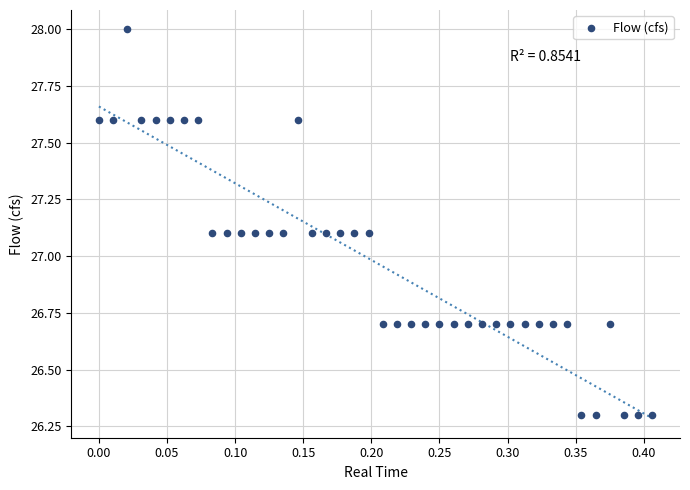

What is the range of X values (max minus min)?

0.4